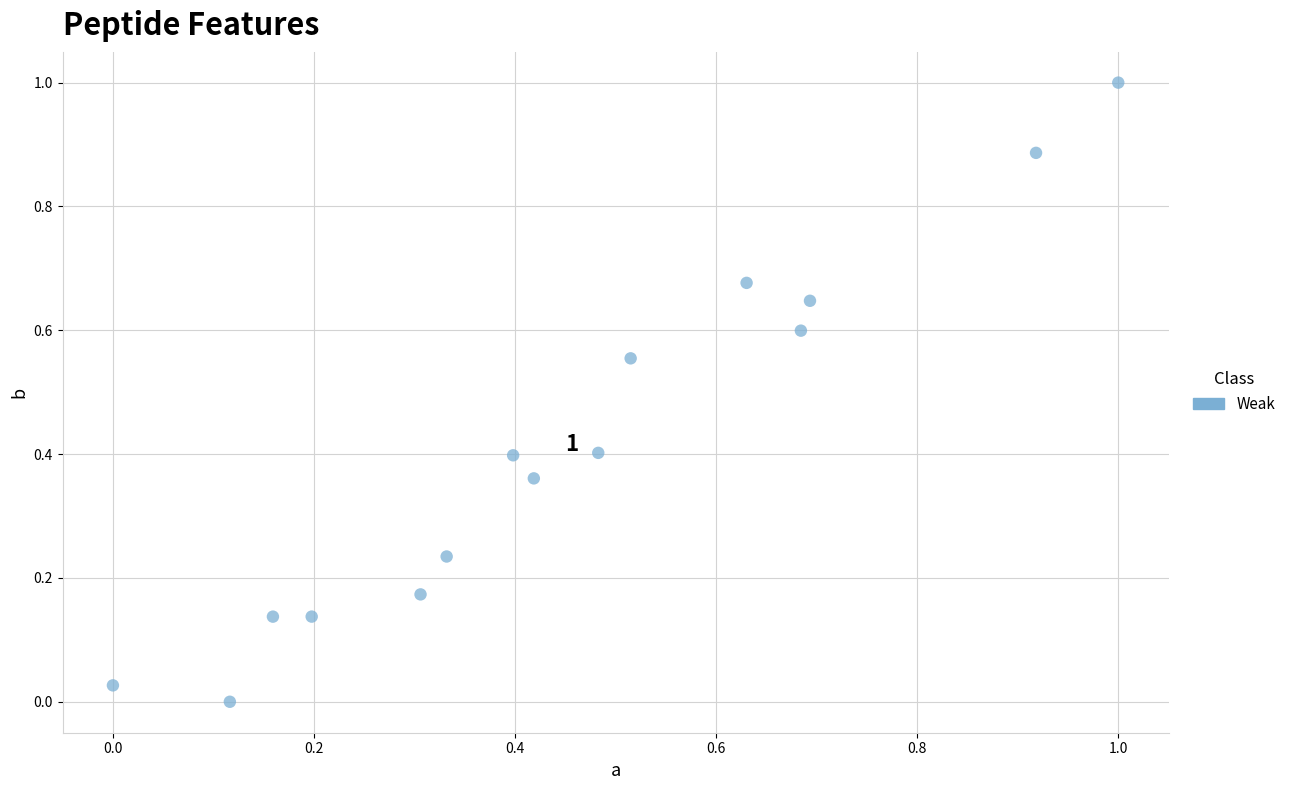

What is the range of X values (max minus min)?

1.0